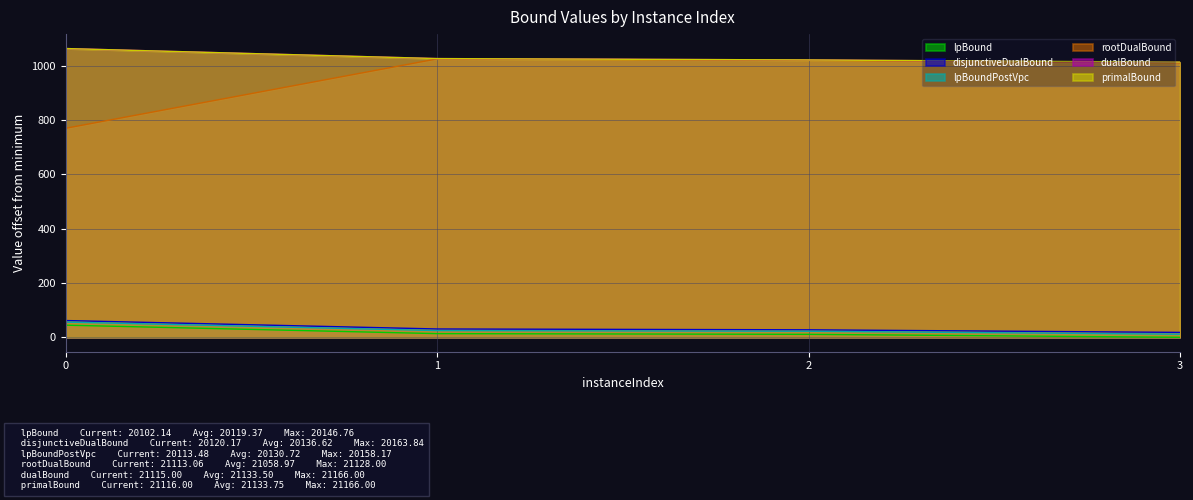

How many lines are shown in the chart?

6